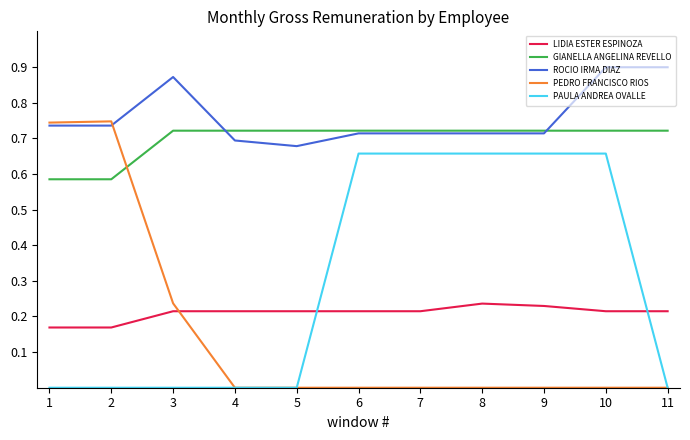

What are all the series names shown in the legend?

LIDIA ESTER ESPINOZA, GIANELLA ANGELINA REVELLO, ROCIO IRMA DIAZ, PEDRO FRANCISCO RIOS, PAULA ANDREA OVALLE